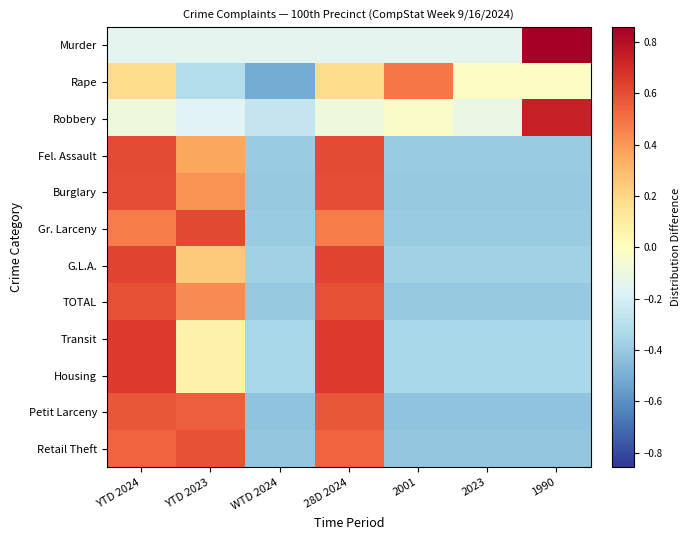

At which category is the sum across all series the highest?

YTD 2024